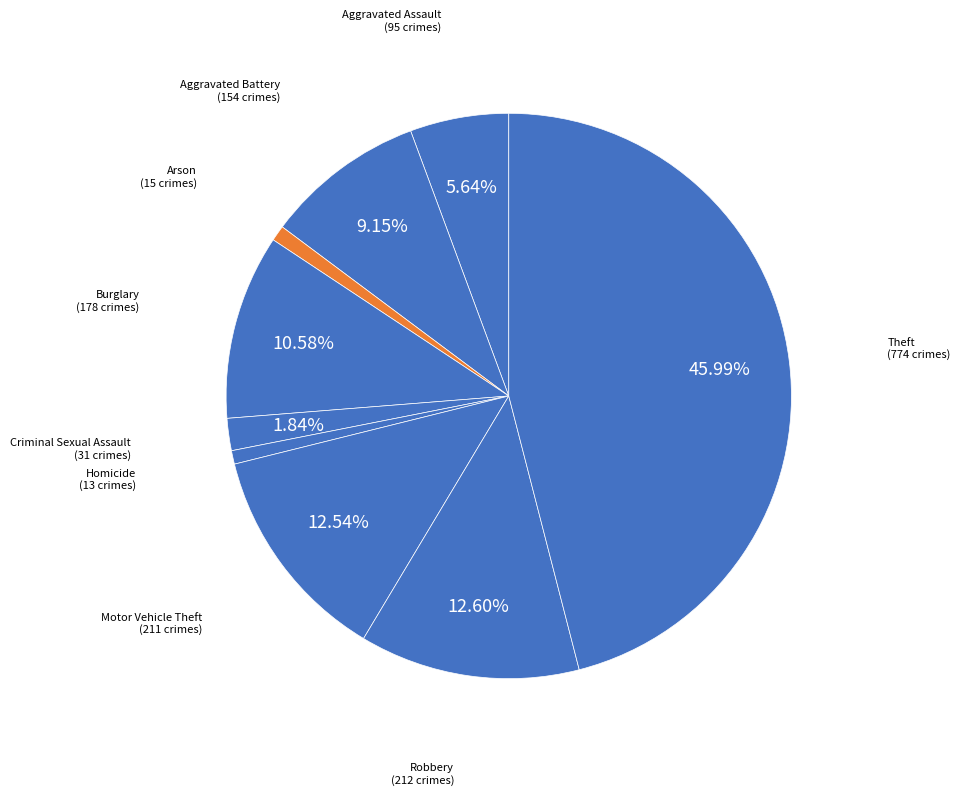

How many slices are in this pie chart?

9